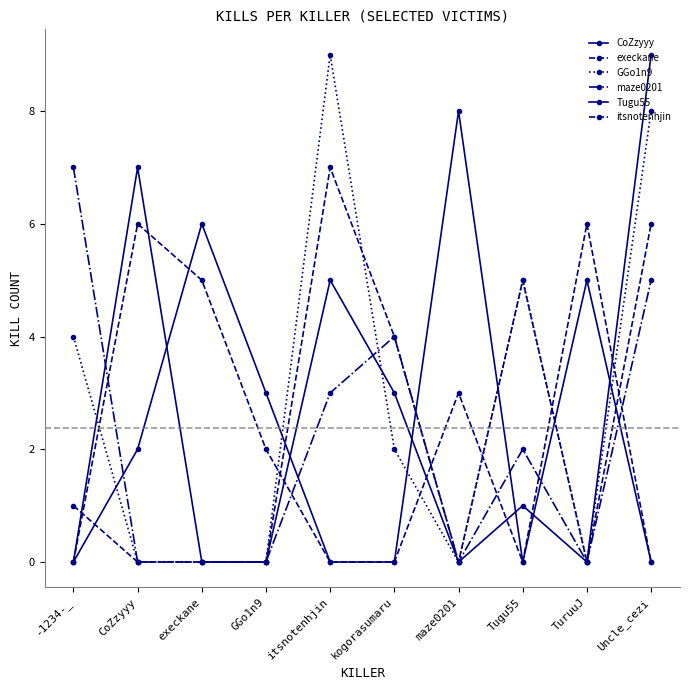

At which label does GGo1n9 reach its peak?

itsnotenhjin